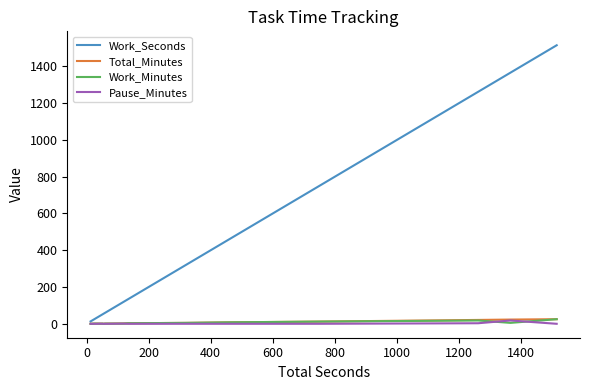

Which series has the largest total across all categories?

Work_Seconds